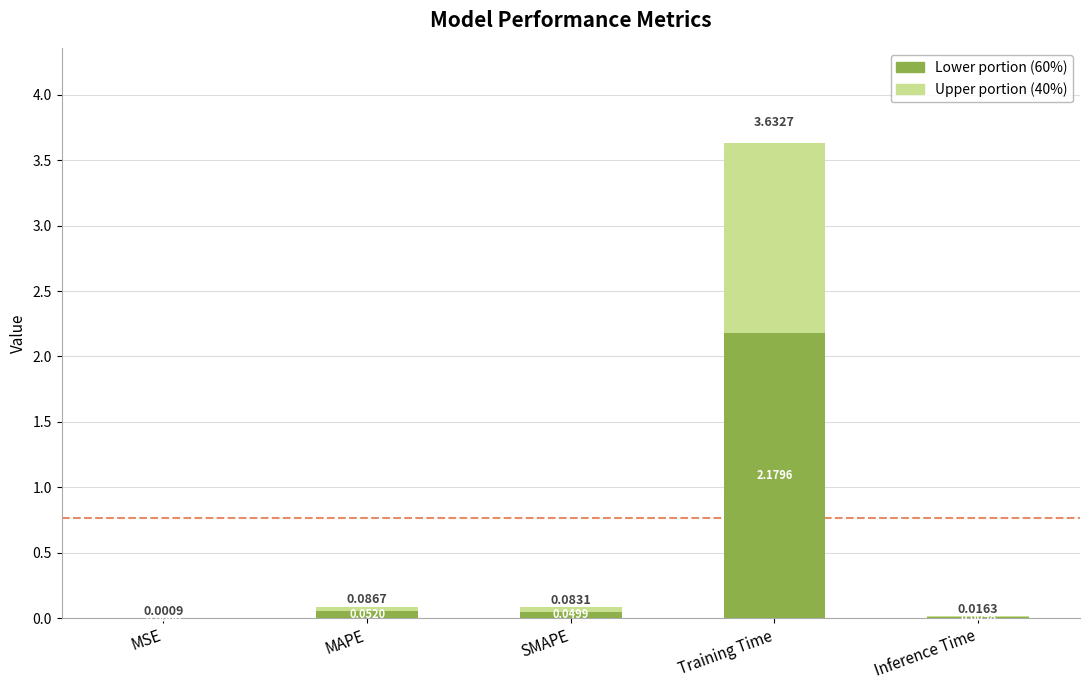

At which category is the sum across all series the highest?

Training Time